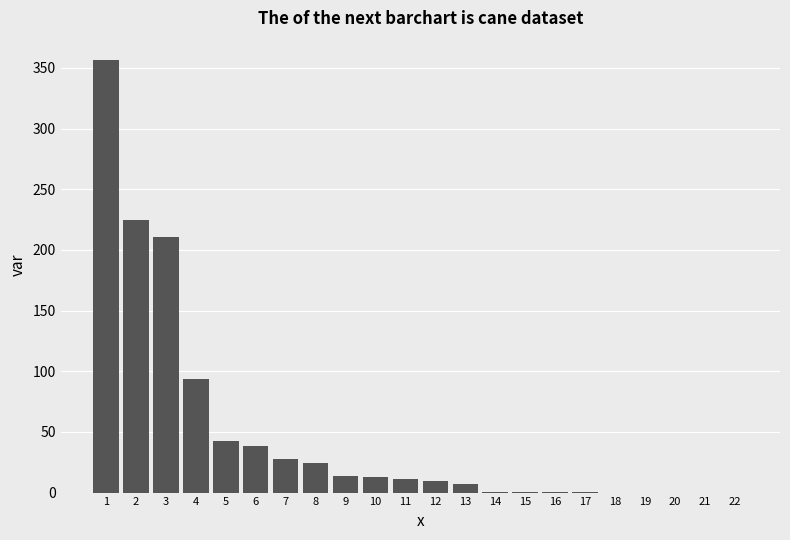

True or false: the data shows 0.0 at 22.

True